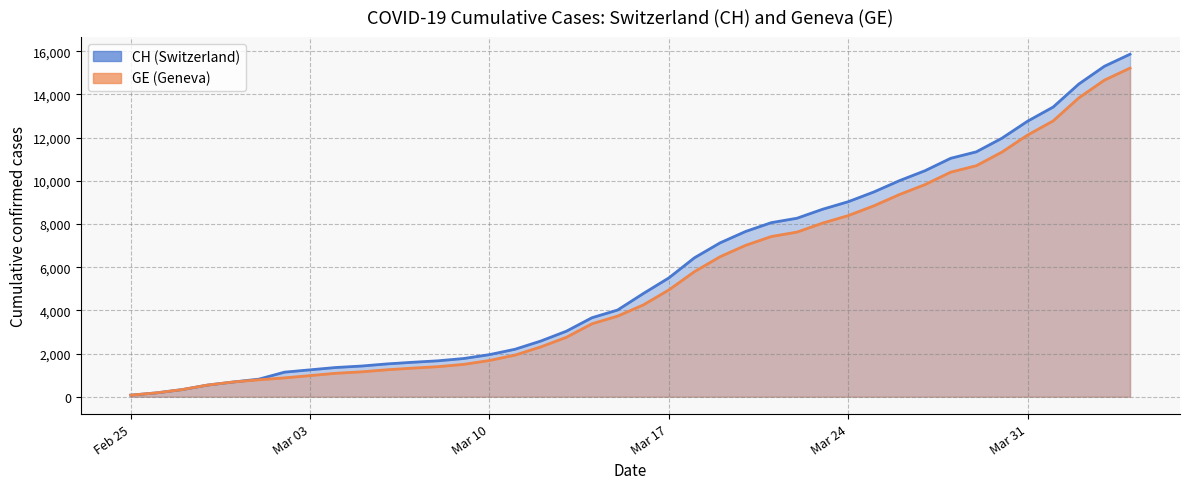

True or false: GE has more than 0 interior local peaks.

False